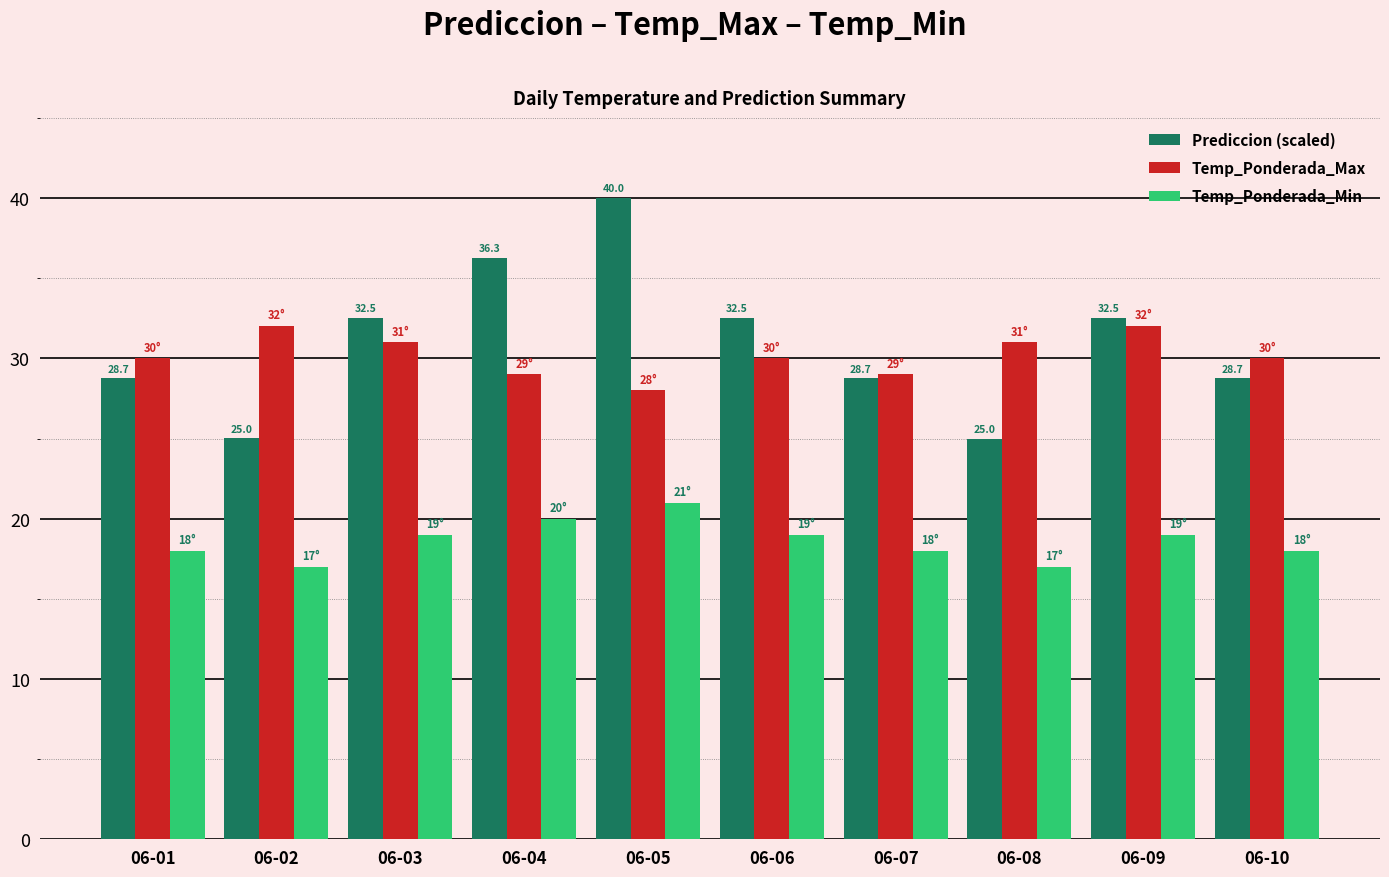

Are the bars horizontal?

No